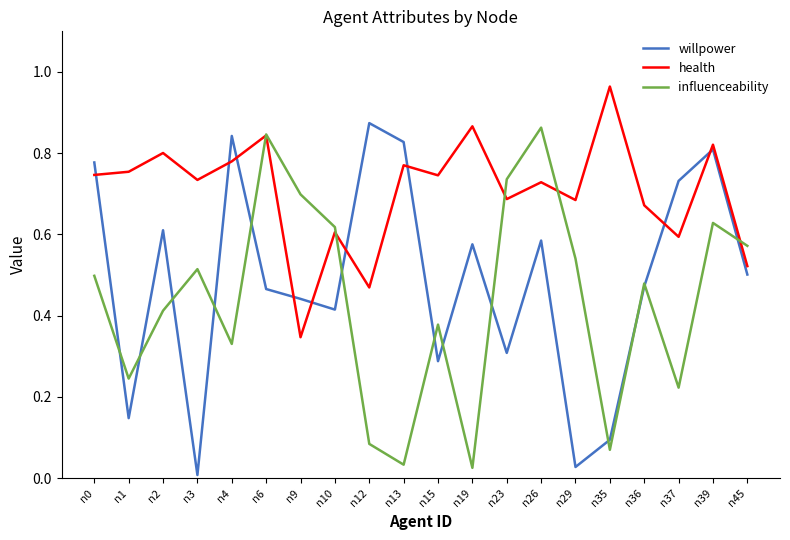

Rank the series at n23 from highest to lowest value.

influenceability, health, willpower